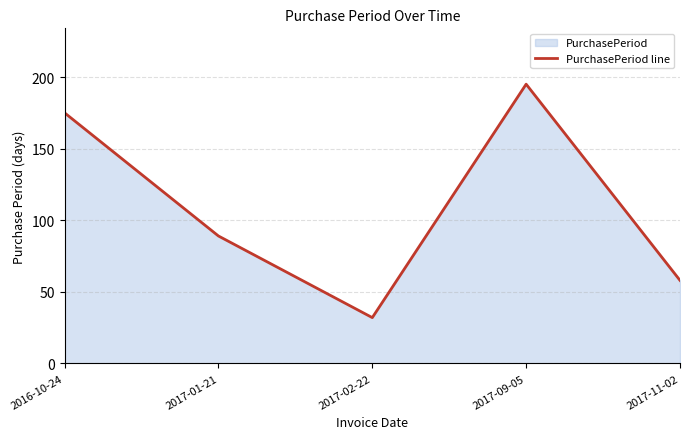

At which category does the data reach its first local valley?

2017-02-22